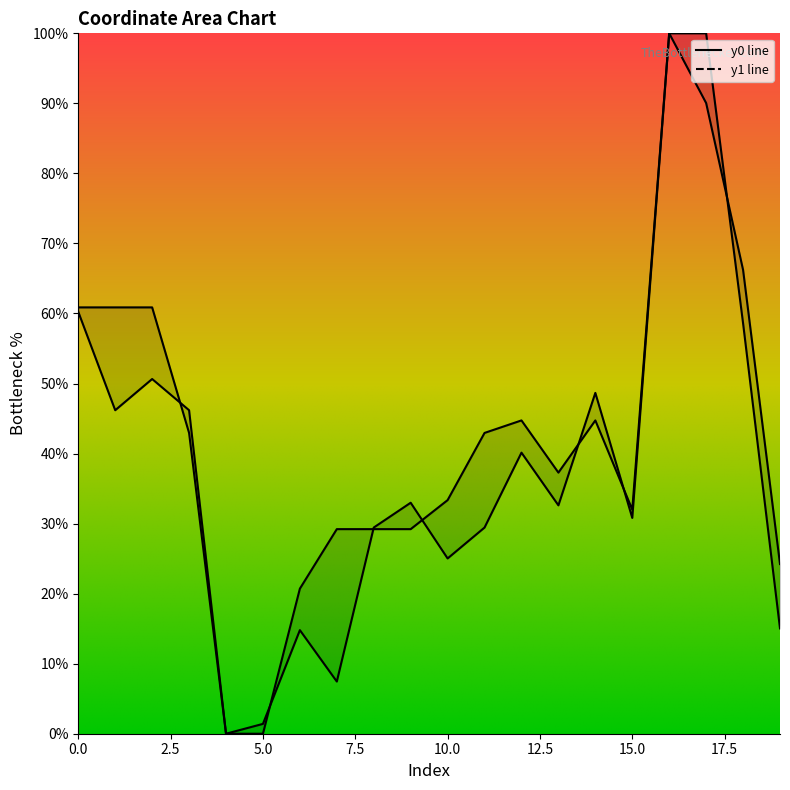

The y1 series shows 29.4 at 11. True or false?

True